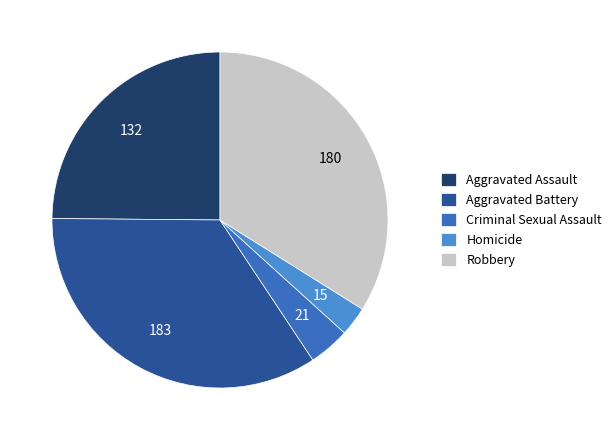

Between Homicide and Aggravated Battery, which is larger?

Aggravated Battery